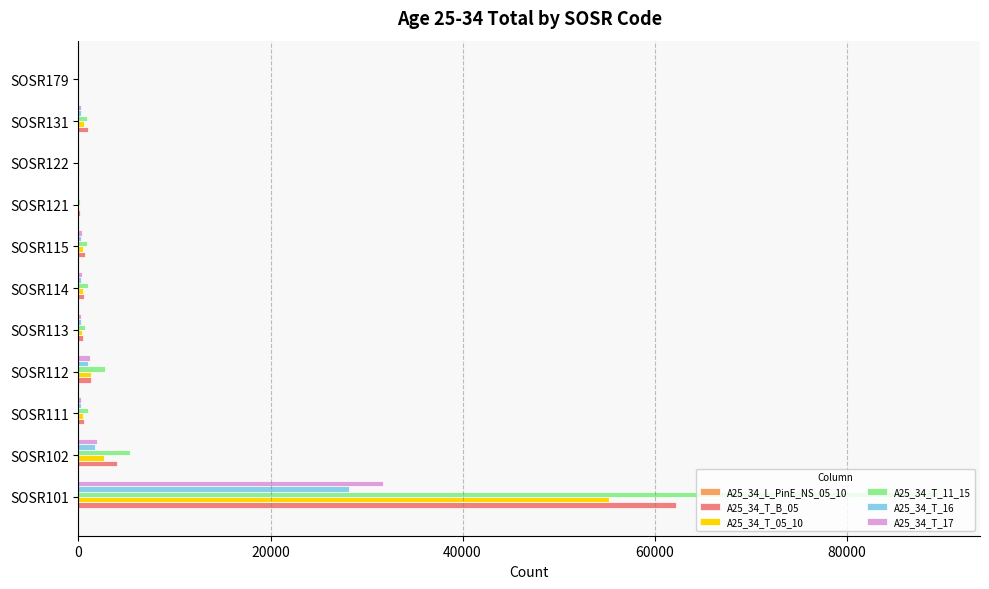

What is the maximum value shown in the chart?

89421